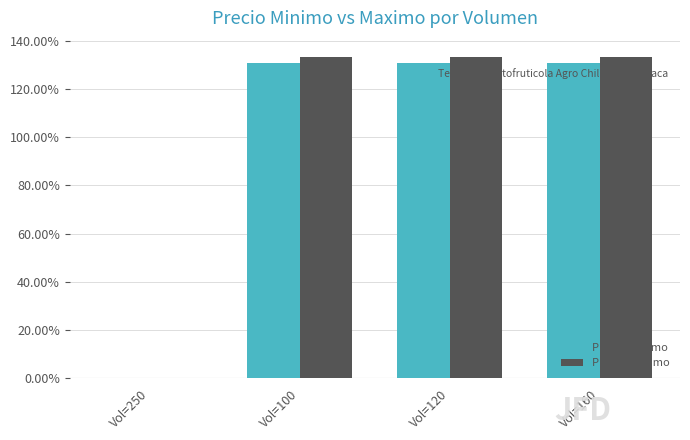

What are all the series names shown in the legend?

Precio minimo, Precio maximo